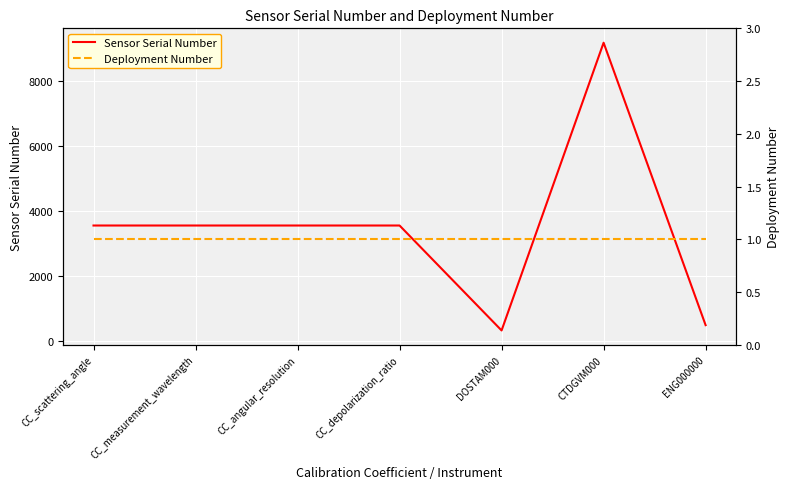

Is the value of Deployment Number at CTDGVM000 greater than the value of Sensor Serial Number at CTDGVM000?

No